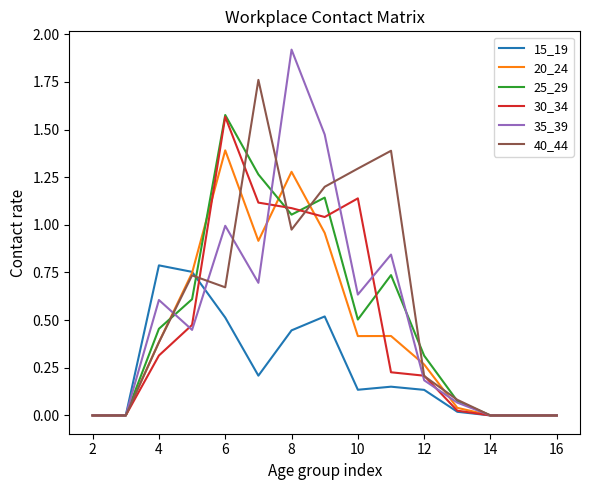

Which series has the widest spread of values?

35_39